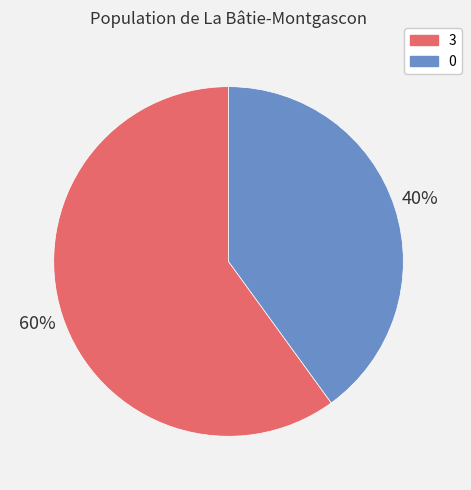

Rank the categories by value from lowest to highest.

0, 3